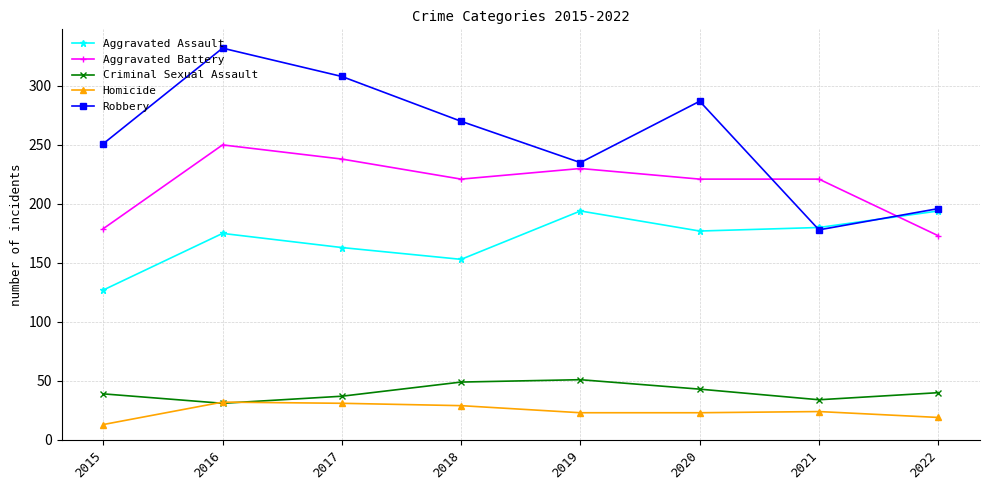

How many categories are shown in the chart?

8